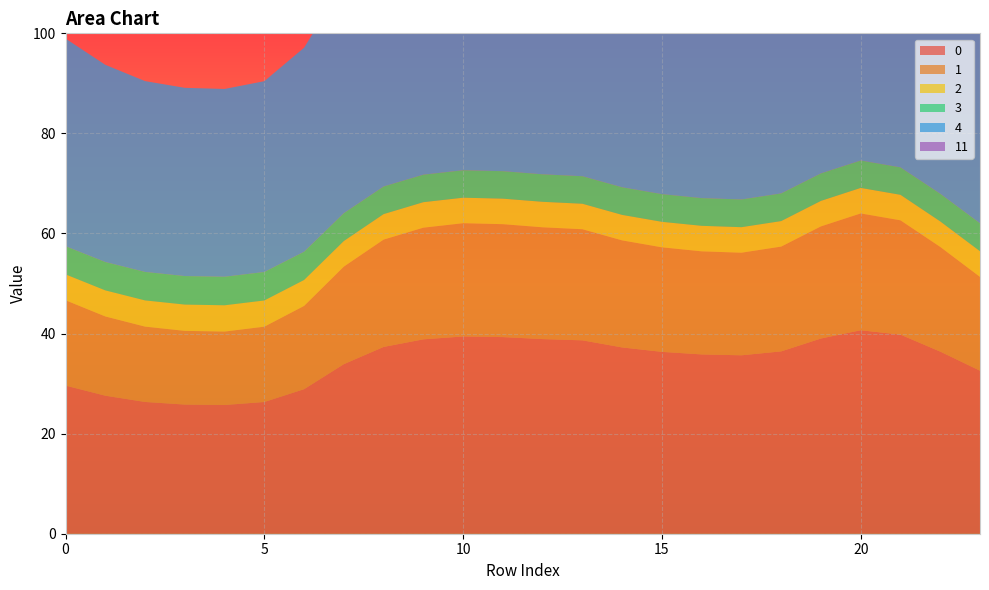

Reading left to right, extract all data points from this chart.

0: 29.6	27.6	26.3	25.8	25.7	26.3	28.9	33.9	37.3	38.8	39.4	39.3	38.9	38.6	37.2	36.3	35.8	35.7	36.4	39.0	40.7	39.8	36.4	32.6
1: 17.1	15.8	15.1	14.7	14.7	15.1	16.6	19.5	21.5	22.3	22.6	22.6	22.3	22.2	21.4	20.9	20.6	20.5	20.9	22.4	23.3	22.8	20.9	18.8
2: 5.2	5.2	5.2	5.3	5.3	5.2	5.2	5.1	5.1	5.1	5.1	5.1	5.1	5.1	5.1	5.1	5.1	5.1	5.1	5.1	5.1	5.1	5.1	5.1
3: 5.6	5.7	5.7	5.7	5.7	5.7	5.6	5.6	5.5	5.5	5.5	5.5	5.5	5.5	5.5	5.5	5.5	5.5	5.5	5.5	5.5	5.5	5.5	5.6
4: 41.5	39.4	38.1	37.6	37.5	38.1	40.8	46.0	49.8	51.5	52.2	52.0	51.6	51.3	49.7	48.7	48.1	47.9	48.8	51.7	53.6	52.6	48.7	44.6
11: 0.0	0.0	0.0	0.0	0.0	0.0	0.0	0.0	0.0	0.0	0.0	0.0	0.0	0.0	0.0	0.0	0.0	0.0	0.0	0.0	0.0	0.0	0.0	0.0